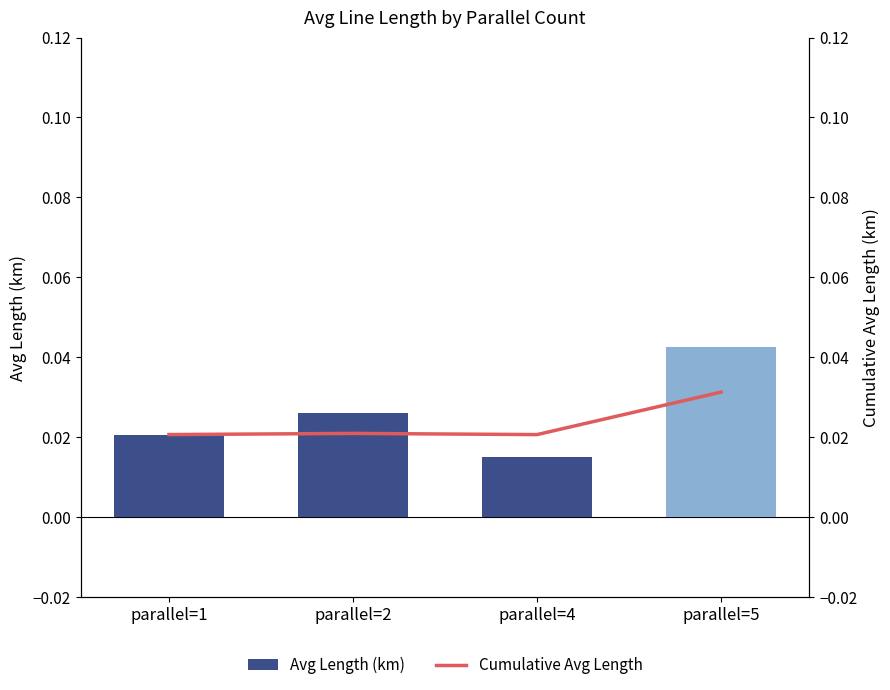

Which series has the largest range (max minus min)?

Avg Length (km)